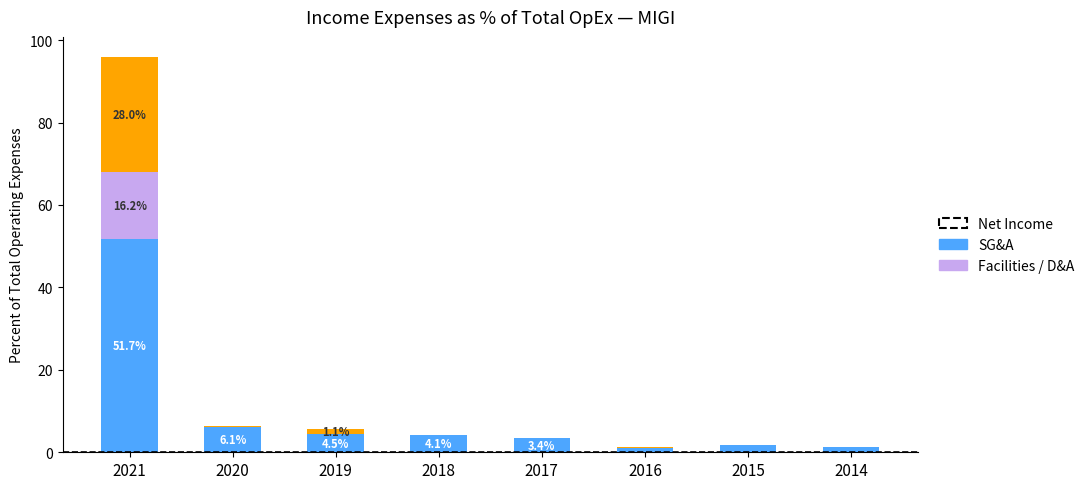

At which category is the sum across all series the highest?

2021